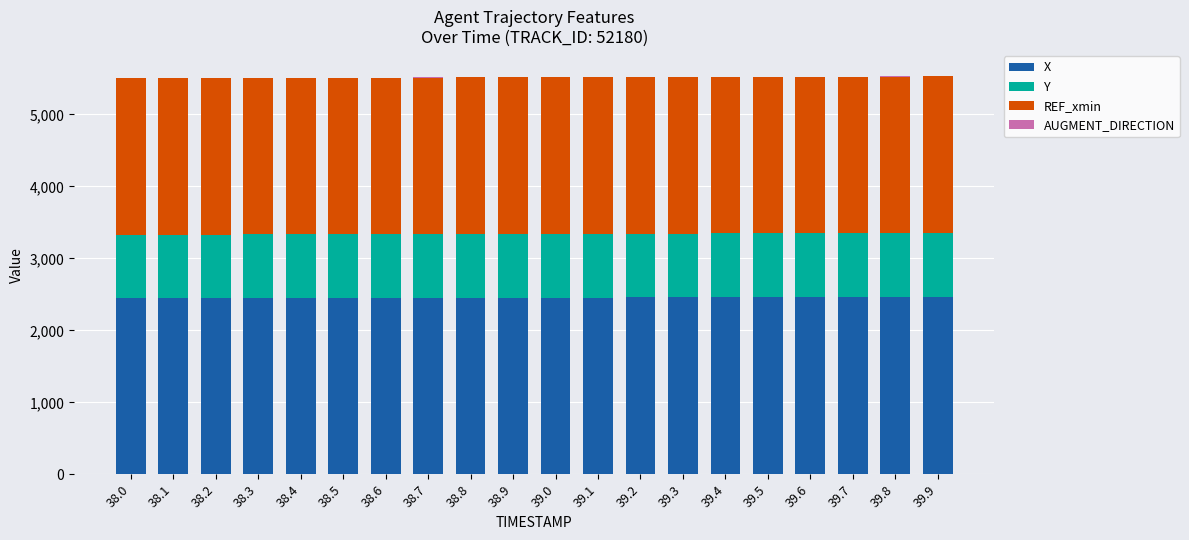

Are the bars horizontal?

No